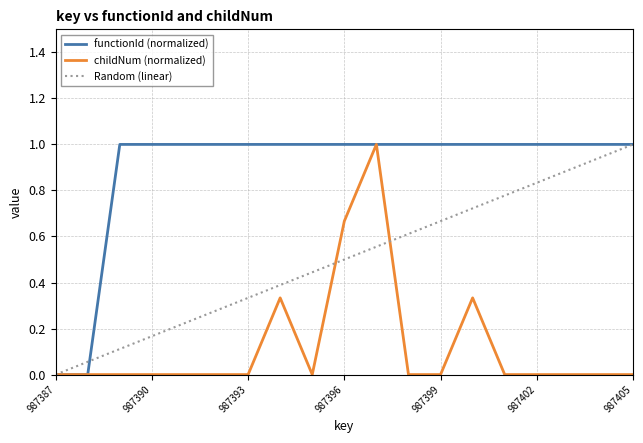

List the series in order of their overall mean, lowest first.

childNum (normalized), Random (linear), functionId (normalized)